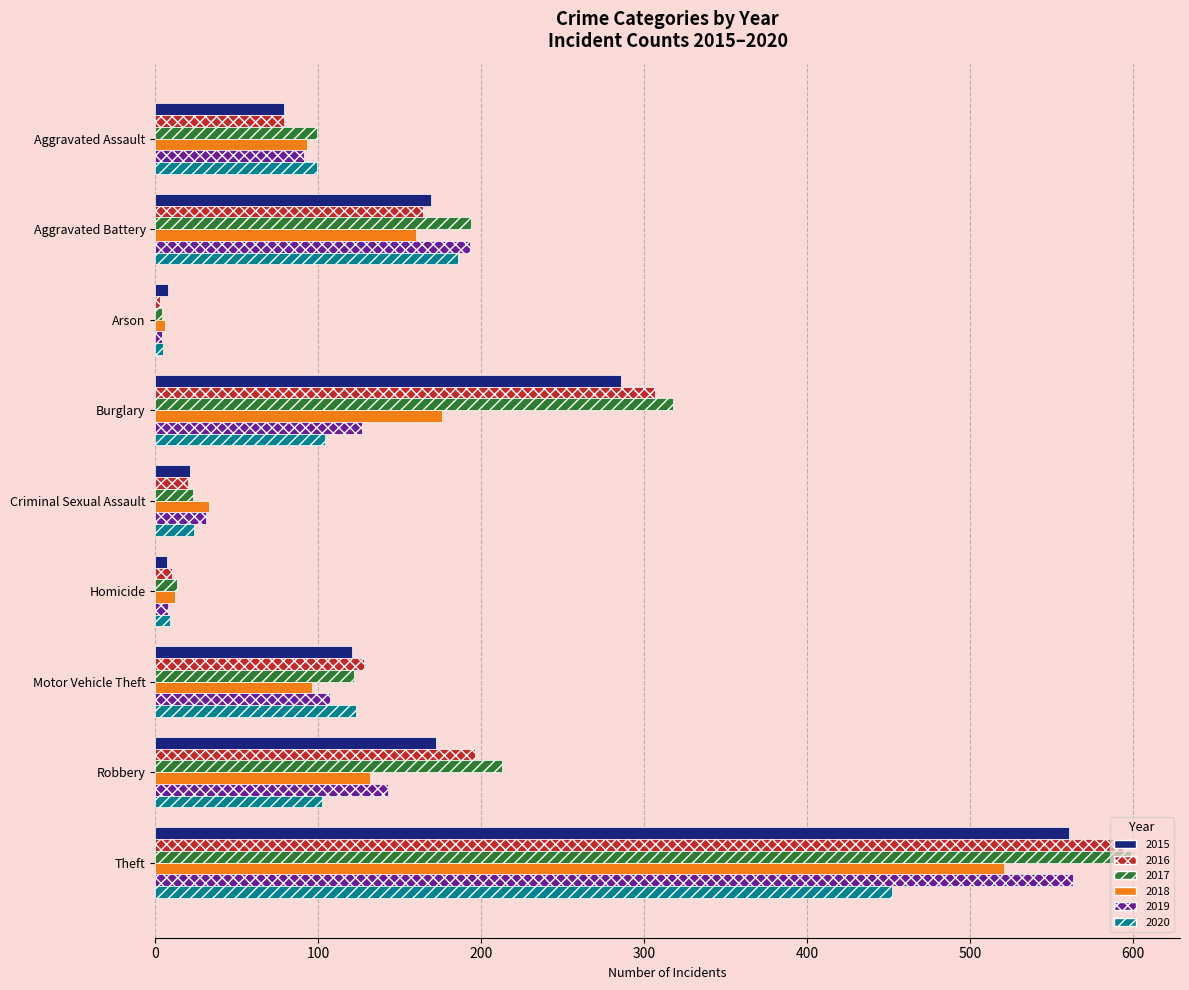

True or false: 2016 has a value of 10 at Homicide.

True